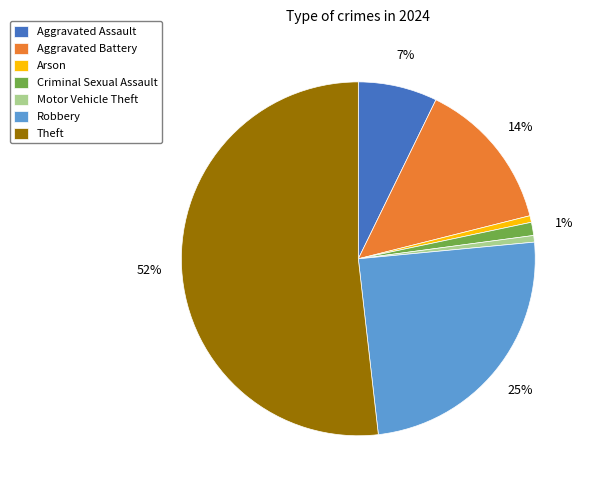

Does Arson represent more than half of the total?

No